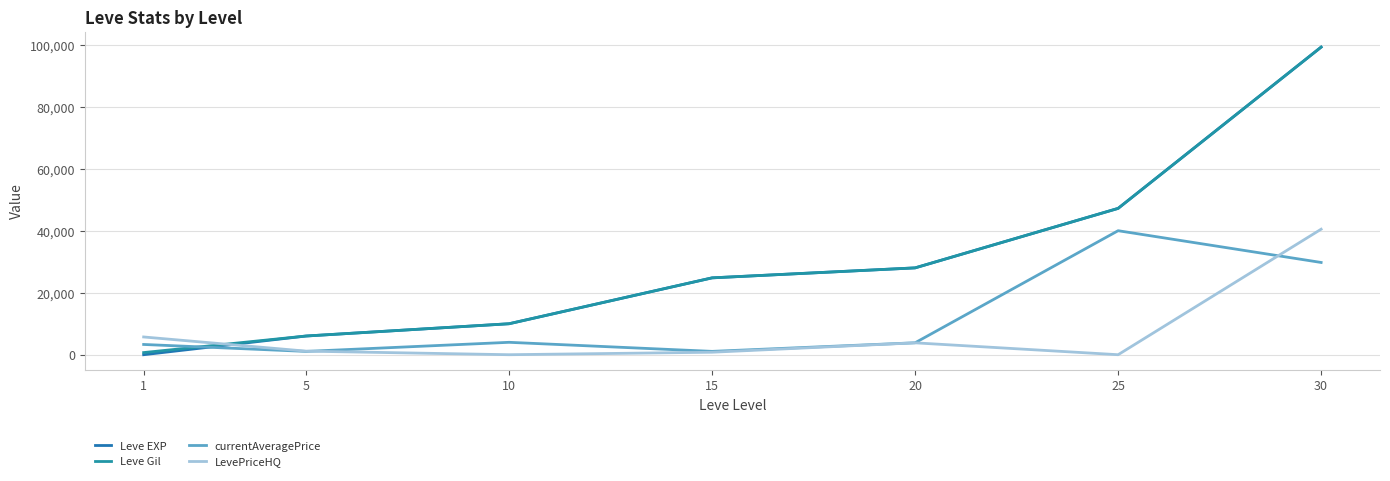

What is the difference between the second highest and minimum values in the Leve Gil series?

46510